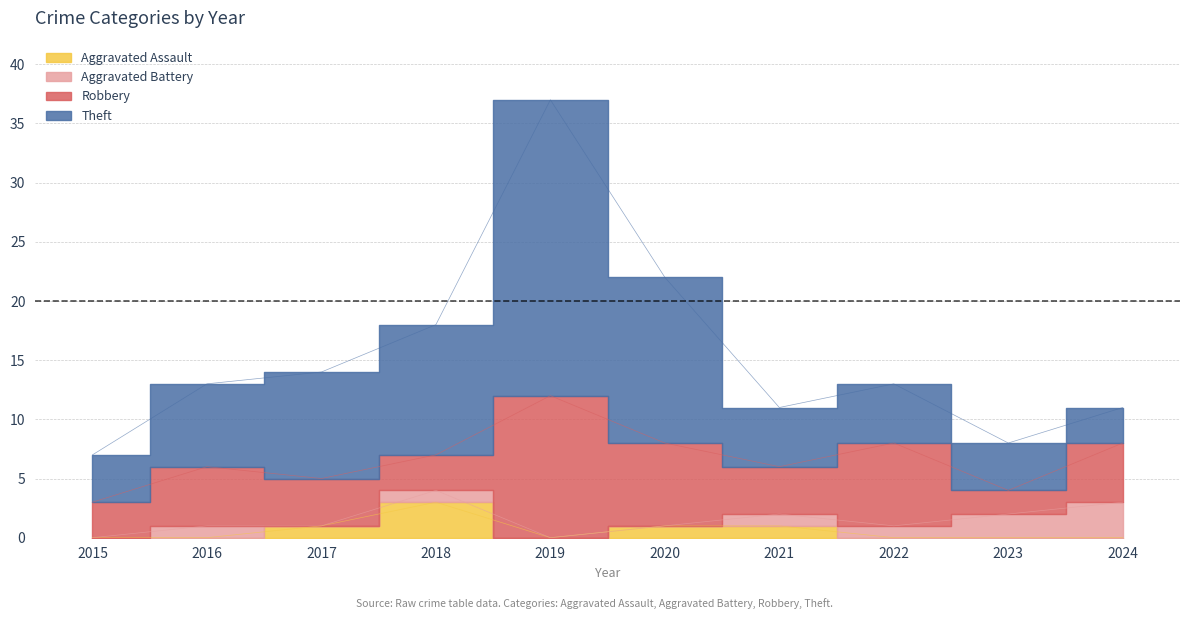

The Aggravated Assault series shows 2 at 2024. True or false?

False